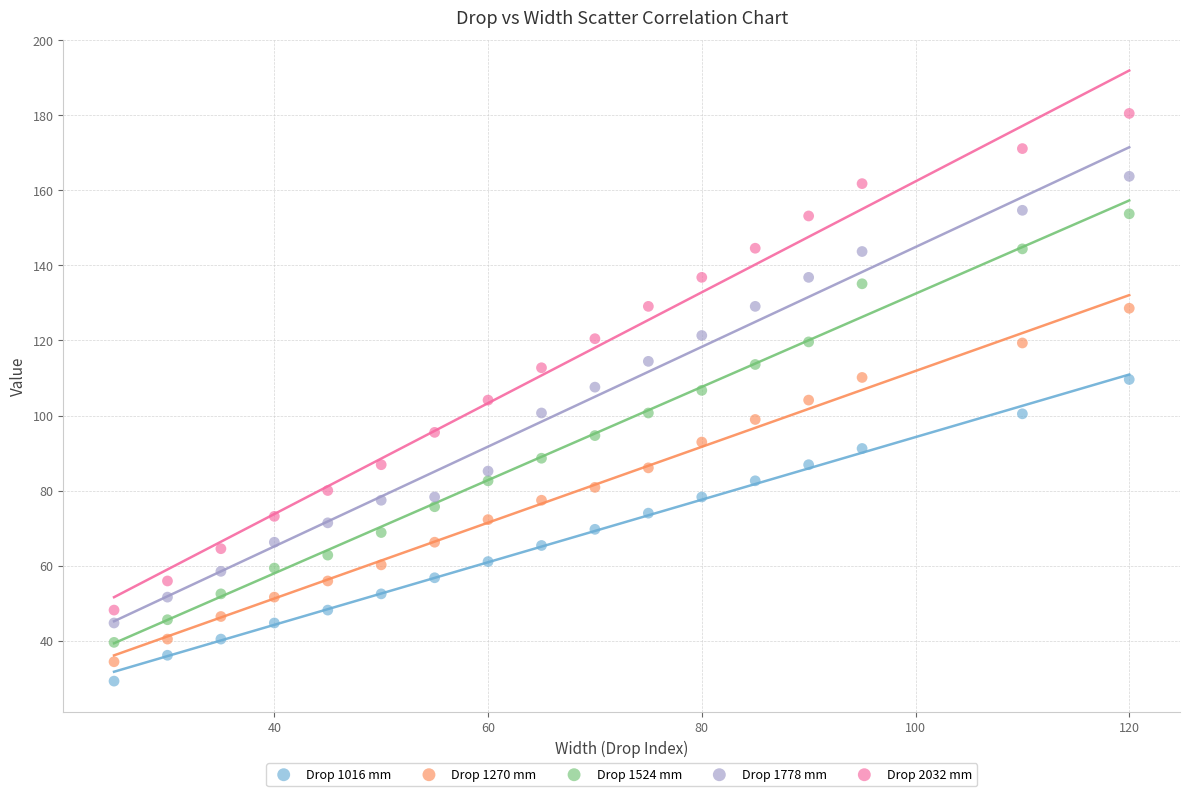

What is the X range (max minus min) for the scatter plot?

95.0